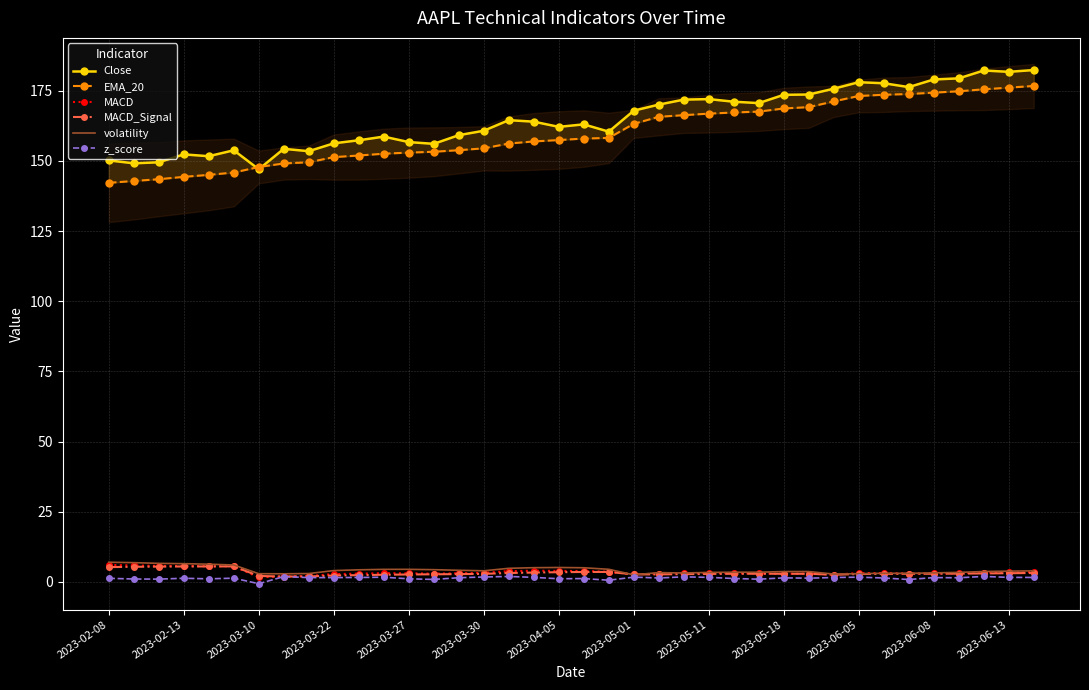

Reading left to right, transcribe all the data shown in this chart.

Close: 150.2	149.1	149.5	152.3	151.7	153.8	147.0	154.3	153.5	156.3	157.3	158.7	156.7	156.1	159.2	160.7	164.5	164.0	162.1	163.0	160.4	167.9	170.1	171.8	172.0	171.1	170.6	173.5	173.7	175.7	178.0	177.7	176.3	179.0	179.4	182.2	181.7	182.4
EMA_20: 142.2	142.8	143.5	144.3	145.0	145.9	147.8	149.1	149.5	151.3	151.9	152.6	153.0	153.2	153.8	154.5	156.2	156.9	157.4	158.0	158.2	163.2	165.7	166.3	166.8	167.2	167.6	168.7	169.2	171.2	173.1	173.6	173.8	174.3	174.8	175.5	176.1	176.7
MACD: 6.1	5.9	5.7	5.7	5.6	5.6	1.6	2.0	2.1	2.8	2.9	3.1	3.1	2.9	3.0	3.2	3.8	4.0	3.9	3.9	3.6	2.7	2.9	3.1	3.1	3.1	3.0	2.9	2.9	2.6	3.2	3.1	3.0	3.0	3.1	3.3	3.4	3.5
MACD_Signal: 5.3	5.4	5.4	5.5	5.5	5.5	2.1	1.9	1.9	2.3	2.4	2.5	2.6	2.7	2.8	2.9	3.2	3.3	3.4	3.5	3.5	2.7	2.7	2.8	2.8	2.9	2.9	2.9	2.9	2.5	2.8	2.9	2.9	2.9	2.9	3.0	3.1	3.2
volatility: 7.0	6.9	6.6	6.5	6.3	6.0	2.9	2.9	3.0	4.0	4.3	4.5	4.5	4.4	4.1	4.0	4.8	5.1	5.1	5.0	4.5	2.5	3.3	3.2	3.4	3.4	3.4	3.7	3.7	2.8	2.9	3.1	3.0	3.2	3.4	3.7	3.8	3.9
z_score: 1.3	1.0	1.0	1.3	1.1	1.3	-0.6	1.9	1.5	1.5	1.6	1.7	1.1	0.9	1.5	1.7	1.9	1.6	1.1	1.2	0.6	1.7	1.4	1.8	1.6	1.2	1.0	1.4	1.3	1.6	1.7	1.4	0.8	1.5	1.5	1.9	1.6	1.6